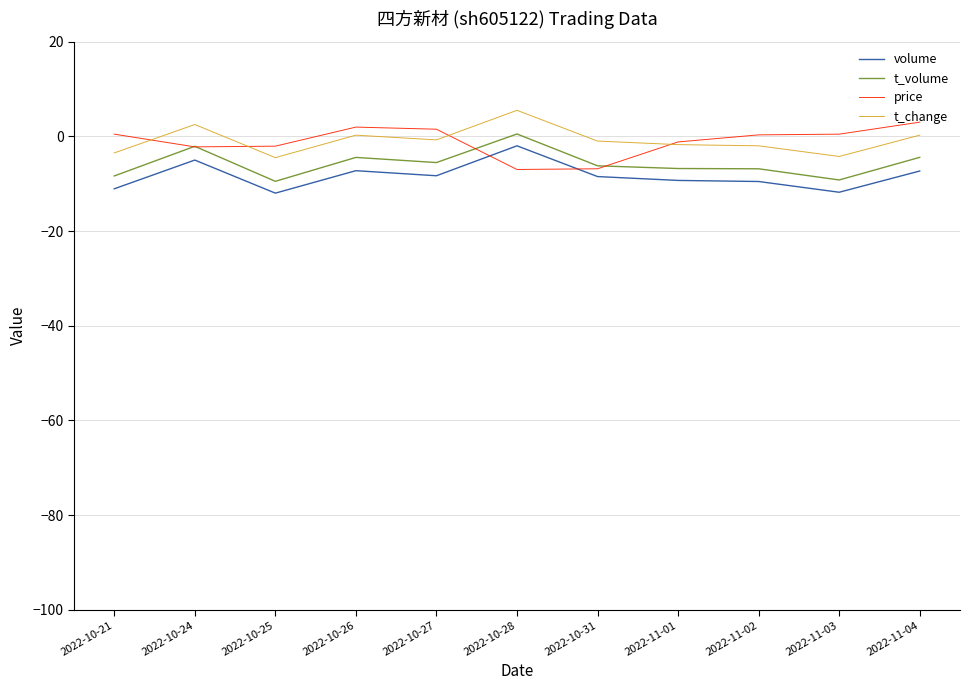

True or false: t_change and t_volume intersect in this chart.

False